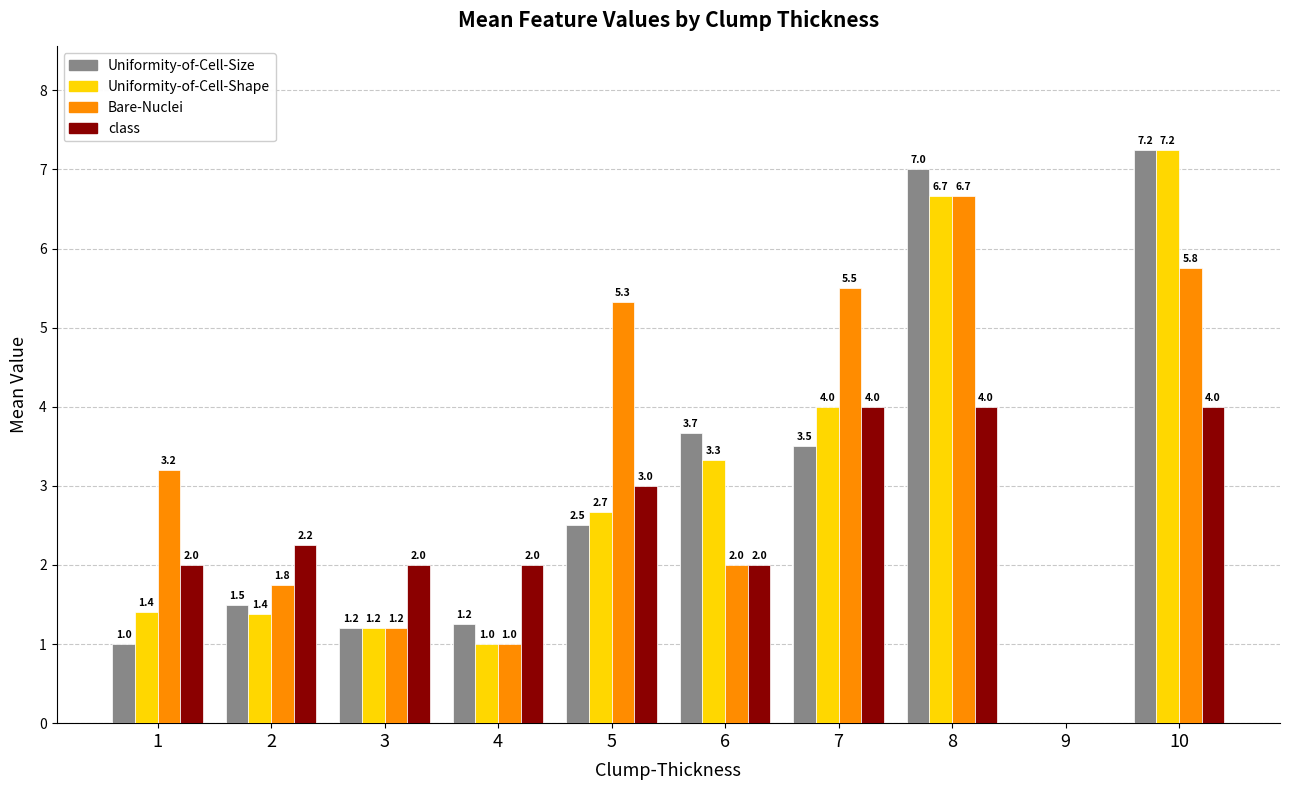

What is the maximum value for class?

4.0